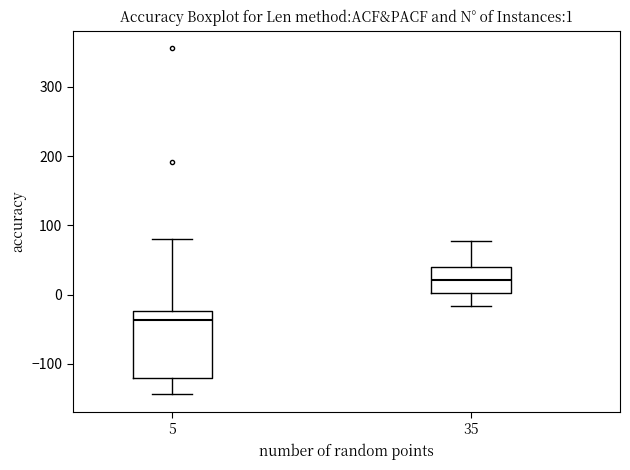

Which box is the tallest, from its lower edge to its upper edge?

5